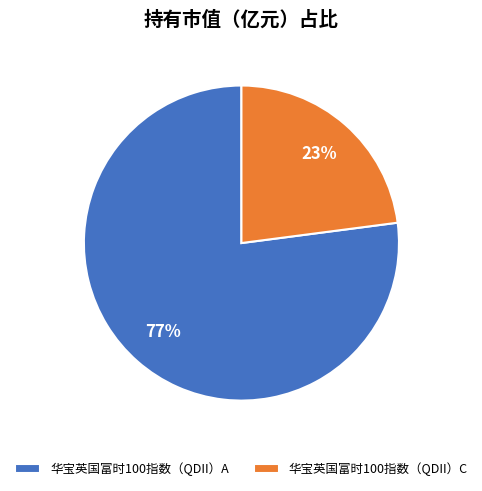

Do 华宝英国富时100指数（QDII）C and 华宝英国富时100指数（QDII）A together represent more than half of the pie?

Yes